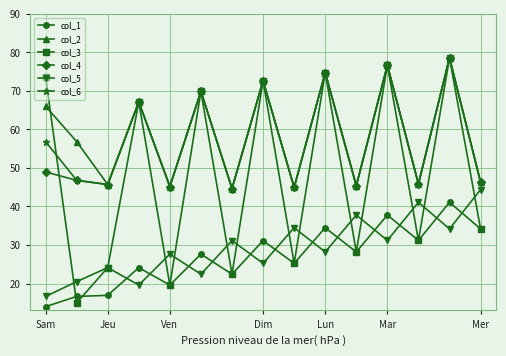

What is the greatest value displayed?

78.6